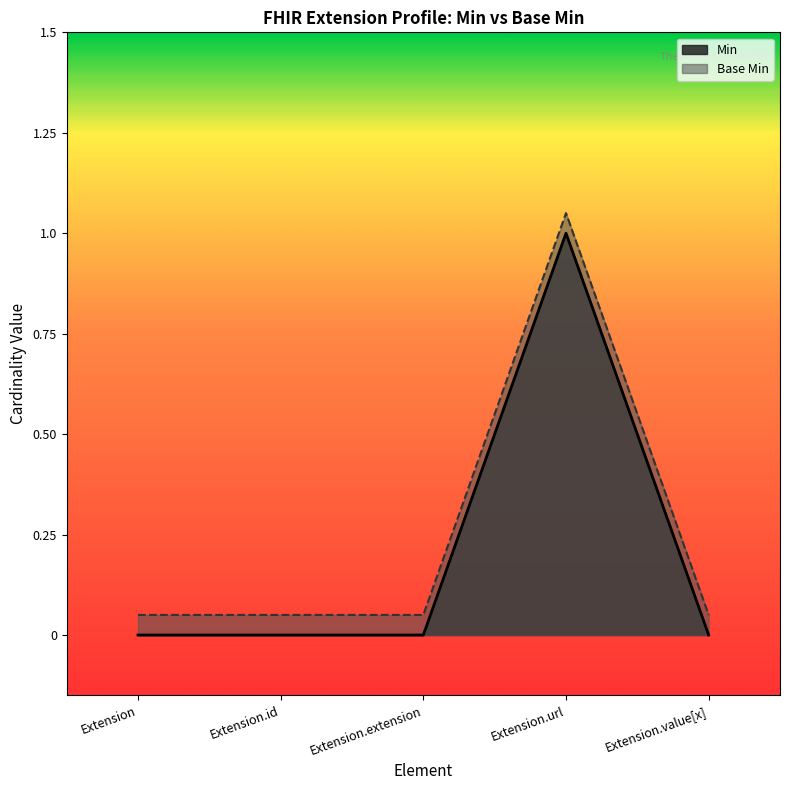

In Min, how many points are higher than both neighbors (excluding endpoints)?

1